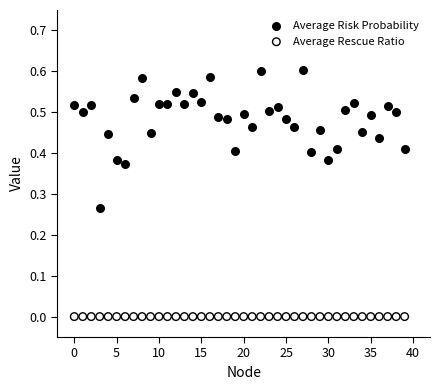

Which series contains the highest Y value?

Average Risk Probability